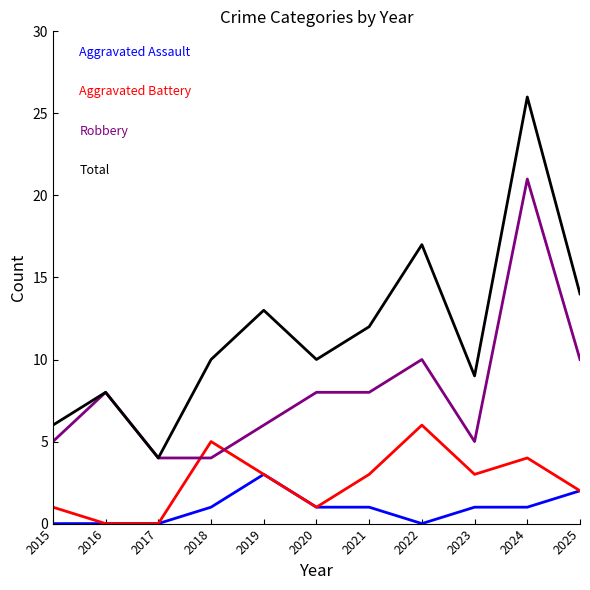

What is the maximum value shown in the chart?

26